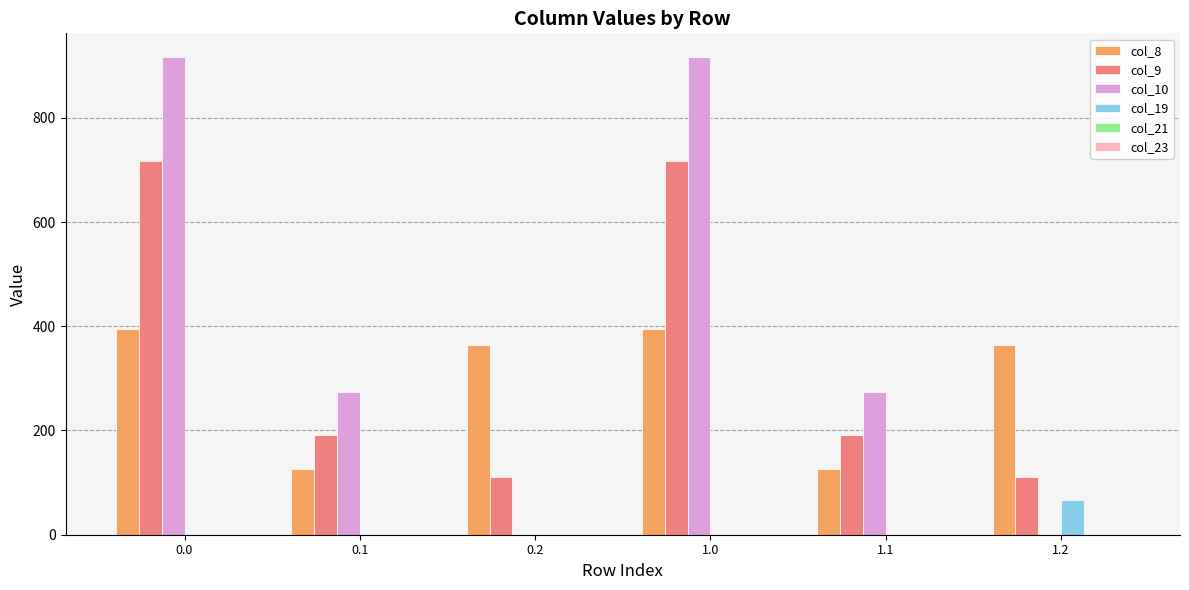

How many groups of bars are there?

6